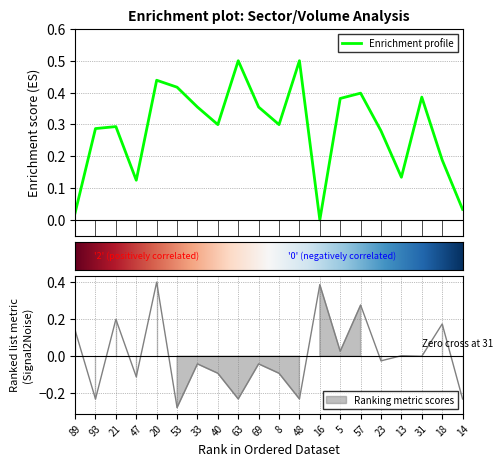

The value of цена за штуку at 20 is 0.7. True or false?

False